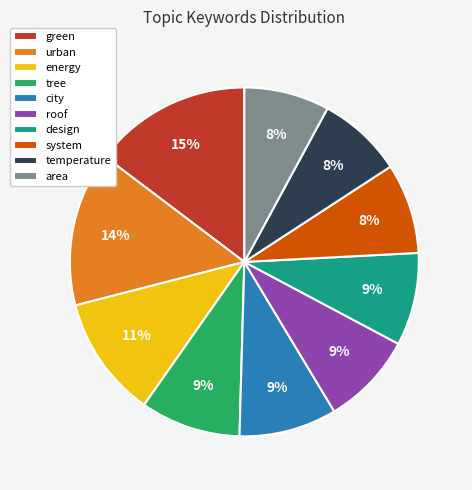

Do system and area together represent more than half of the pie?

No